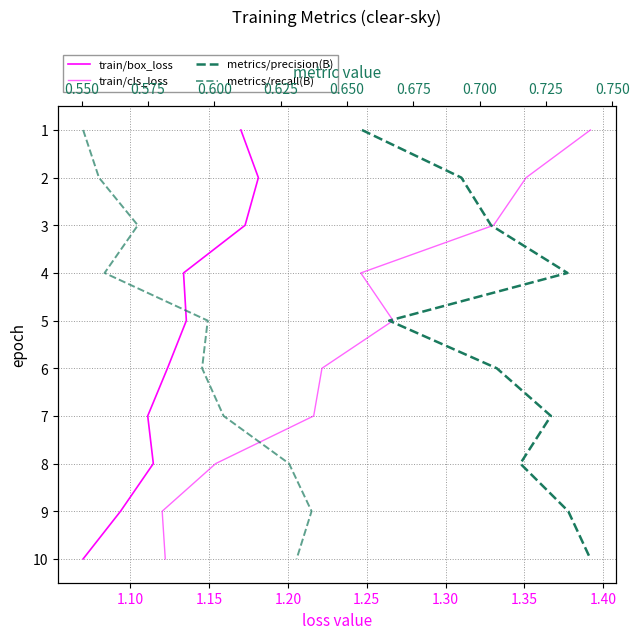

True or false: train/cls_loss and metrics/recall(B) intersect in this chart.

False